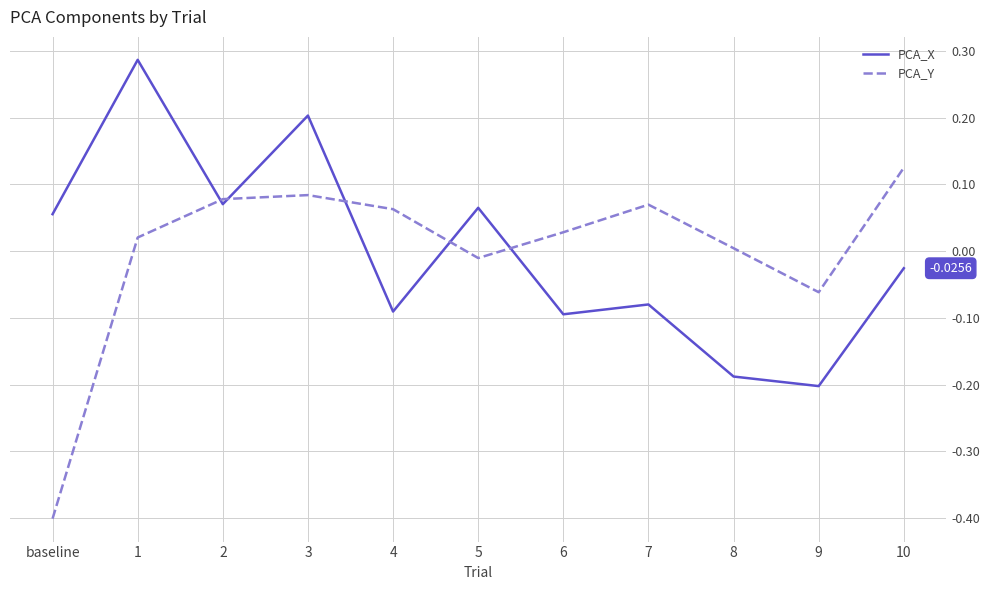

How many lines are shown in the chart?

2